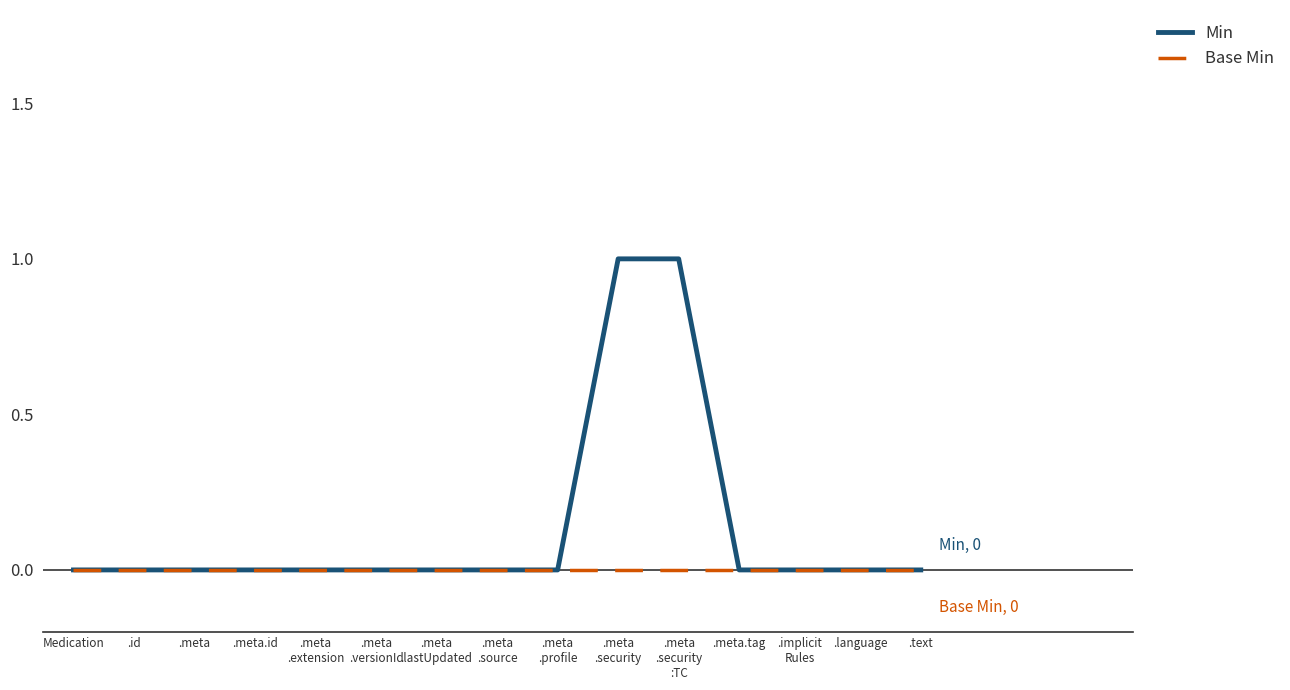

What are all the series names shown in the legend?

Min, Base Min